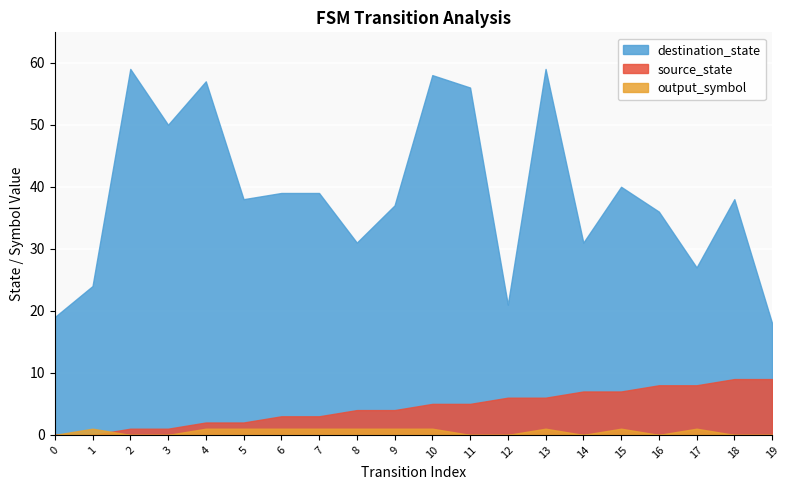

Does the chart display data point markers on the line(s)?

No